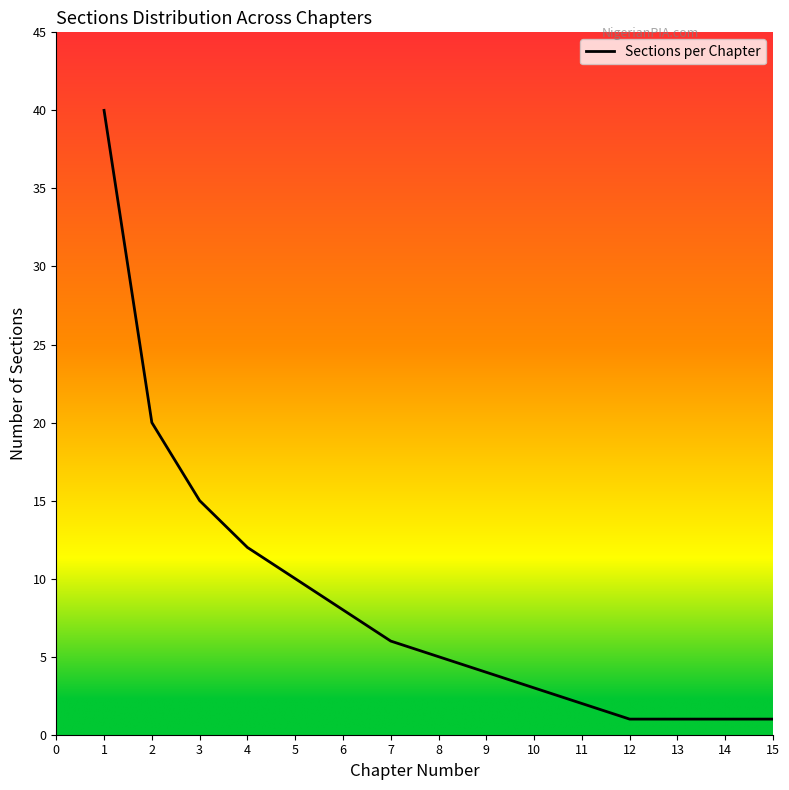

What is the maximum value shown in the chart?

40